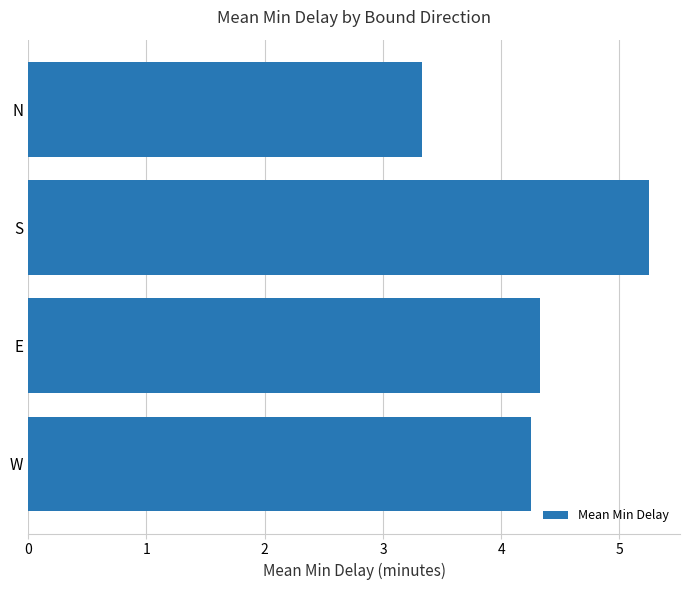

What is the difference between the maximum and minimum values?

1.9